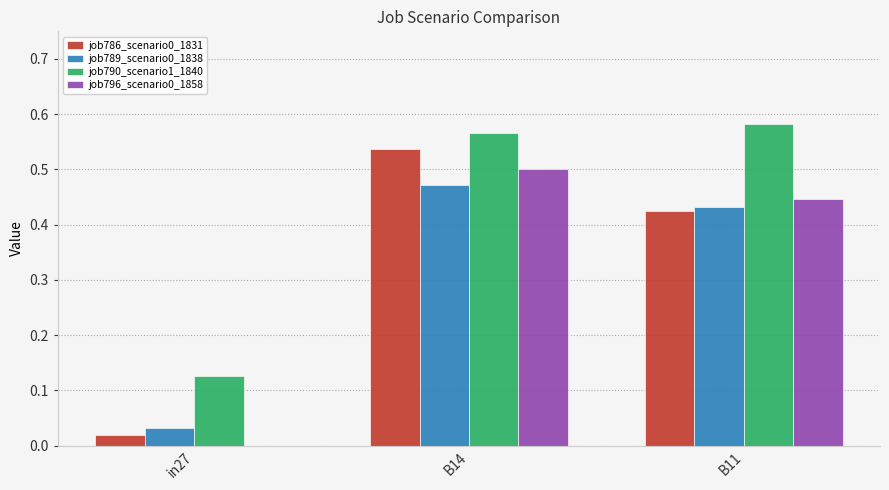

True or false: job789_scenario0_1838 has a value of 0.2 at B11.

False